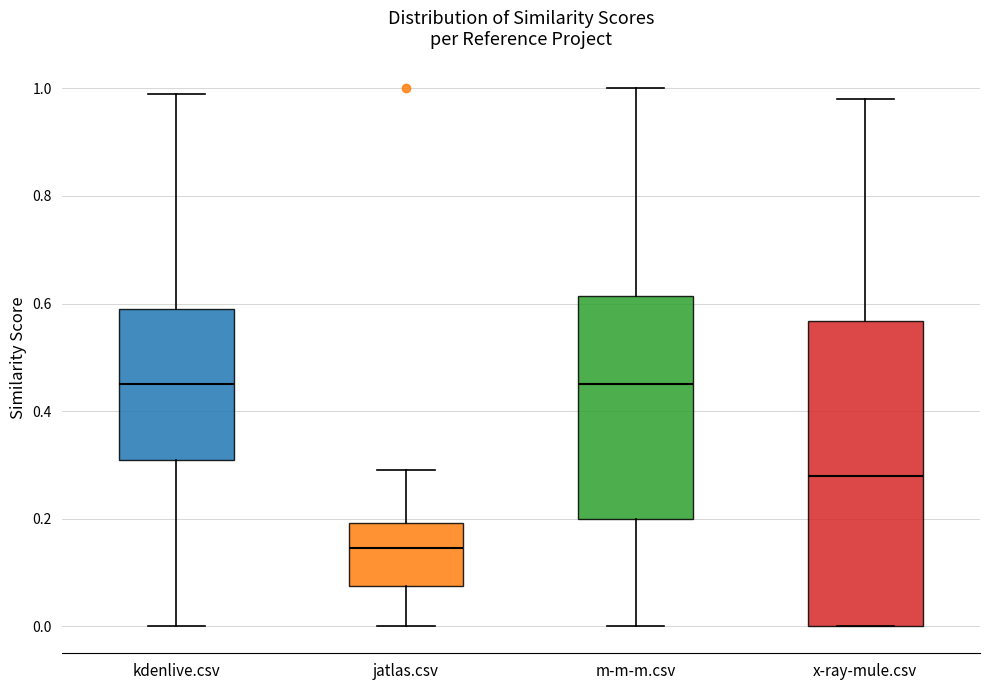

Reading left to right, transcribe this box plot: for each box, give where its median line is, the range the box spans, and where its two whiskers end, as read against the y-axis. The values are not printed on the chart, so give them approximately, as read against the axis.

kdenlive.csv: median 0.46, box 0.32 to 0.60, whiskers 0.00 to 1.00
jatlas.csv: median 0.14, box 0.08 to 0.20, whiskers 0.00 to 0.30
m-m-m.csv: median 0.46, box 0.20 to 0.62, whiskers 0.00 to 1.00
x-ray-mule.csv: median 0.28, box 0.00 to 0.56, whiskers 0.00 to 0.98